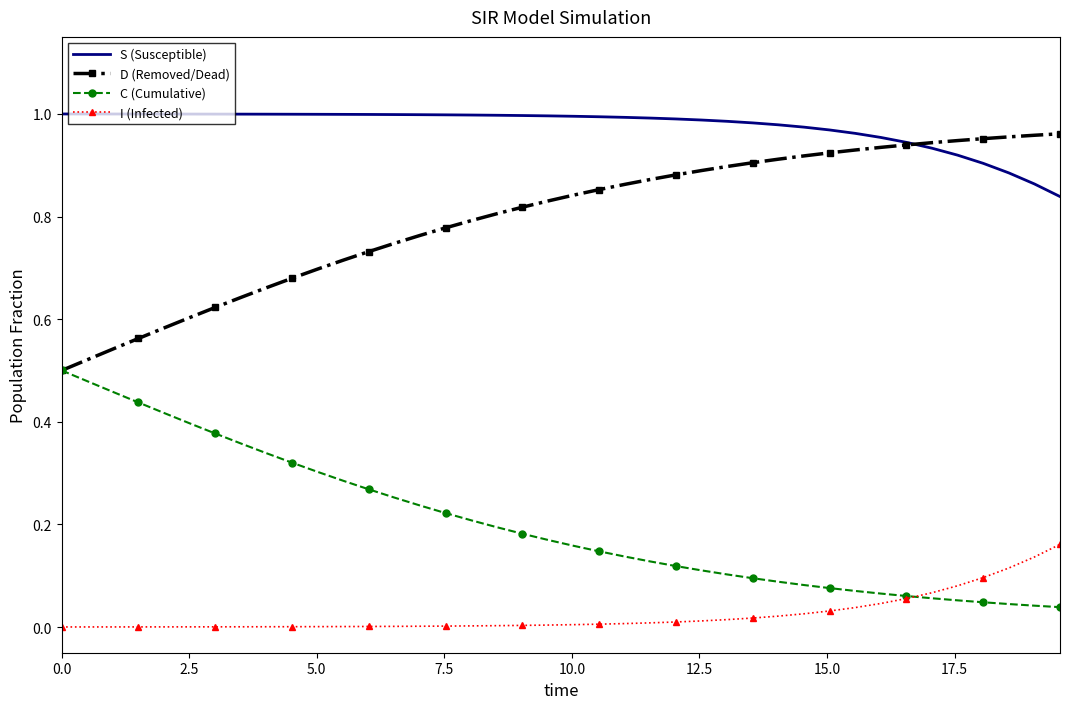

True or false: S (Susceptible) and C (Cumulative) cross at least once.

False